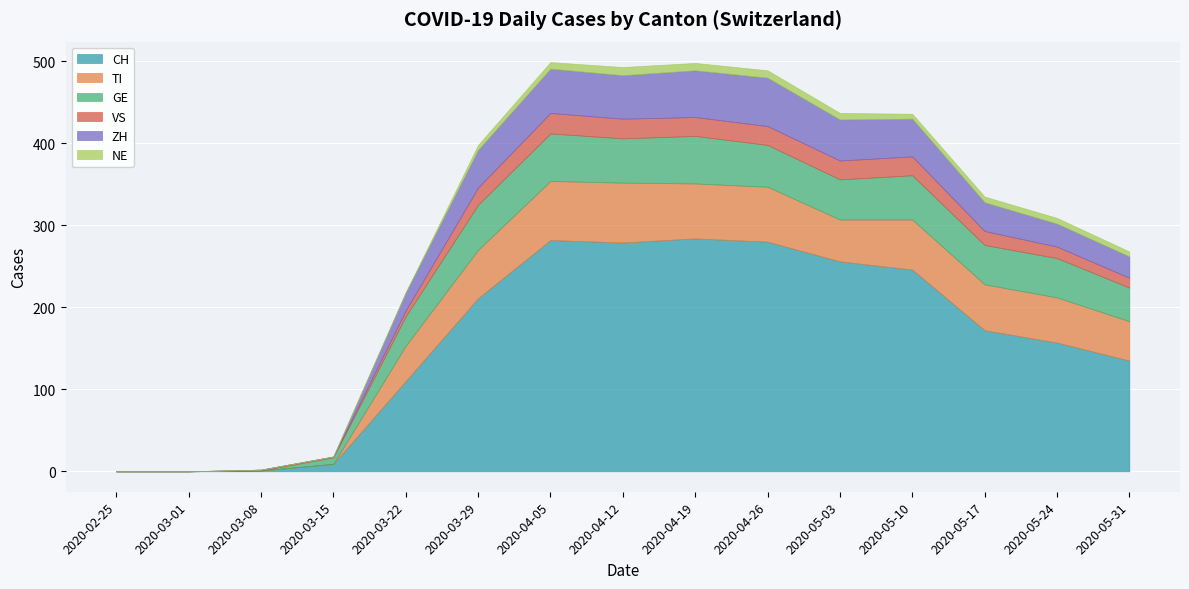

What are all the series names shown in the legend?

CH, TI, GE, VS, ZH, NE